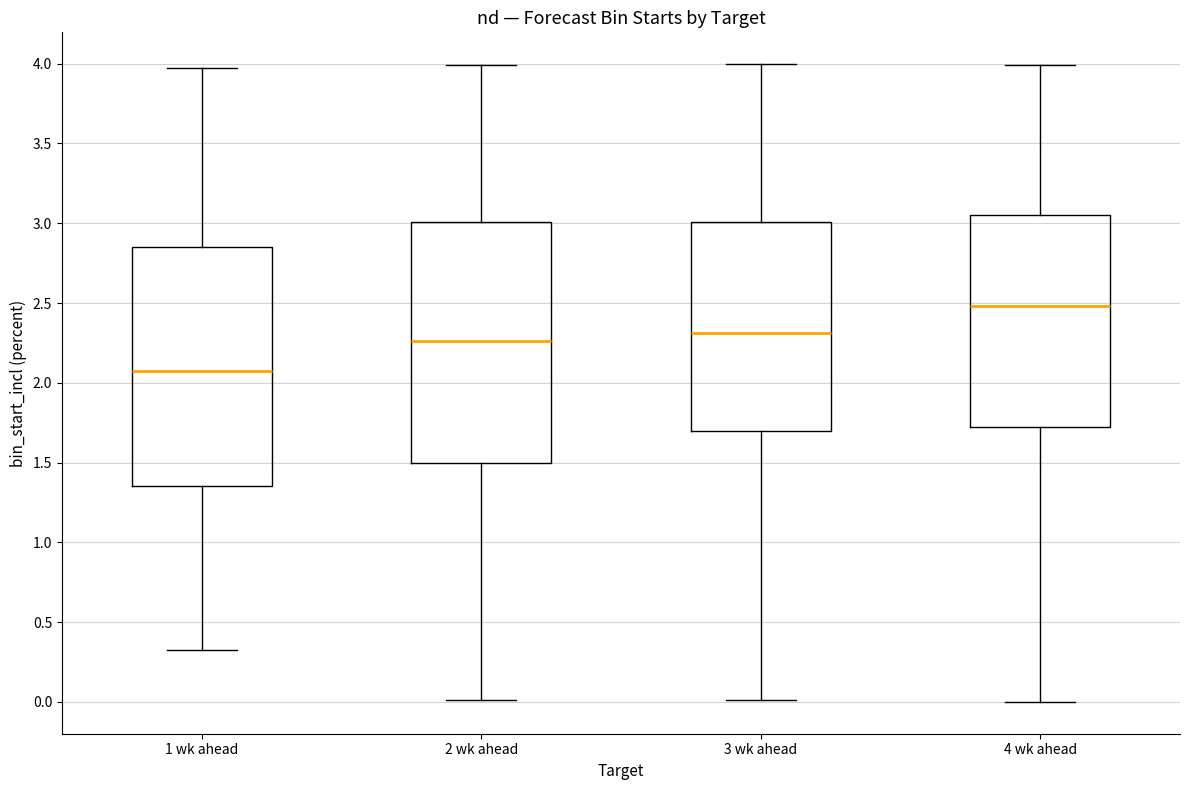

Reading left to right, read every box against the y-axis: the position of its median line, the range the box covers, and the ends of its whiskers. The values are not printed on the chart, so give them approximately, as read against the axis.

1 wk ahead: median 2.05, box 1.35 to 2.85, whiskers 0.35 to 3.95
2 wk ahead: median 2.25, box 1.50 to 3.00, whiskers 0.00 to 4.00
3 wk ahead: median 2.30, box 1.70 to 3.00, whiskers 0.00 to 4.00
4 wk ahead: median 2.50, box 1.70 to 3.05, whiskers 0.00 to 4.00